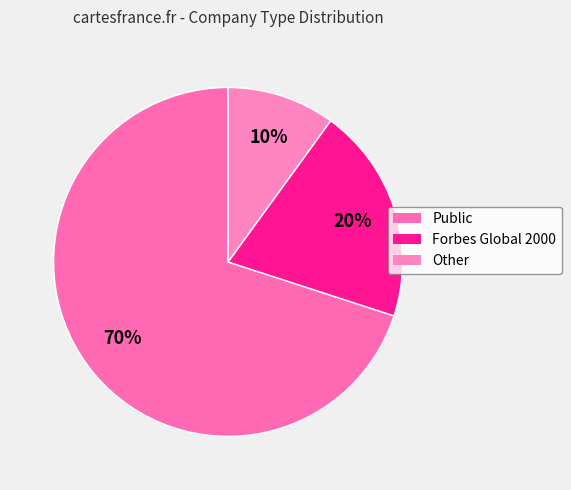

To the nearest percent, what is the average slice percentage?

33%